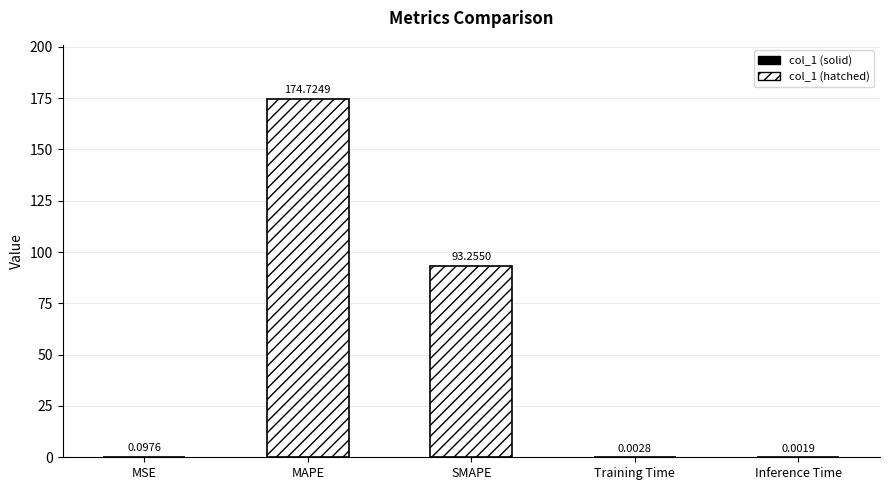

What is the change in value from MSE to Inference Time?

-0.1